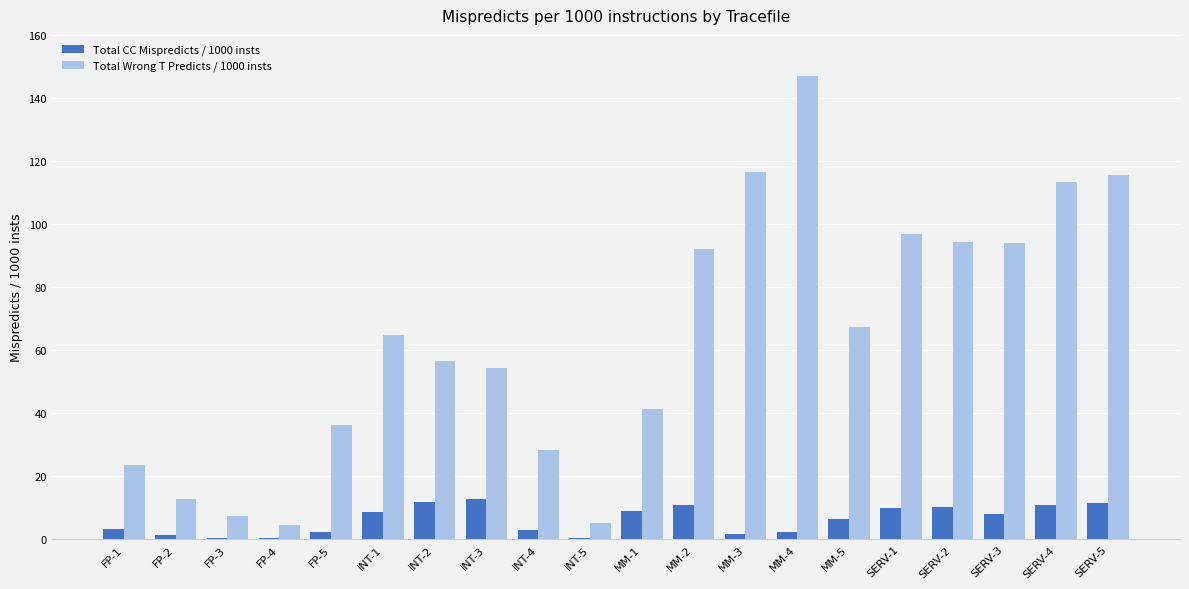

Is it true that Total CC Mispredicts / 1000 insts equals 10.9 at SERV-4?

True